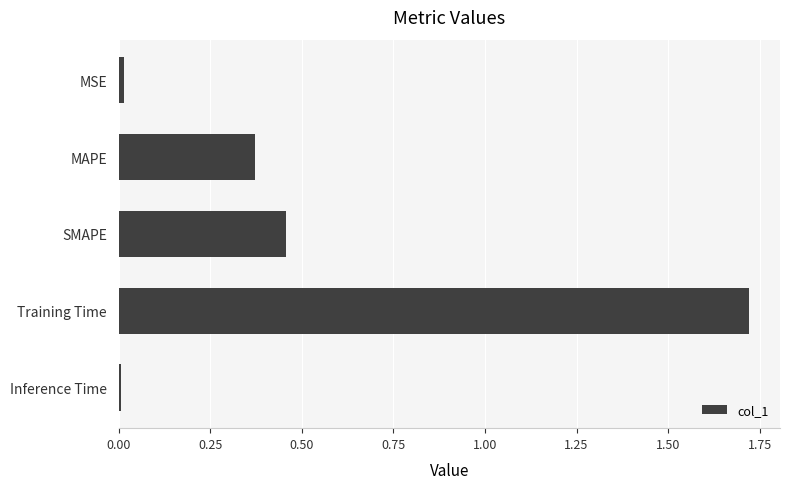

What position from the top is MAPE?

2